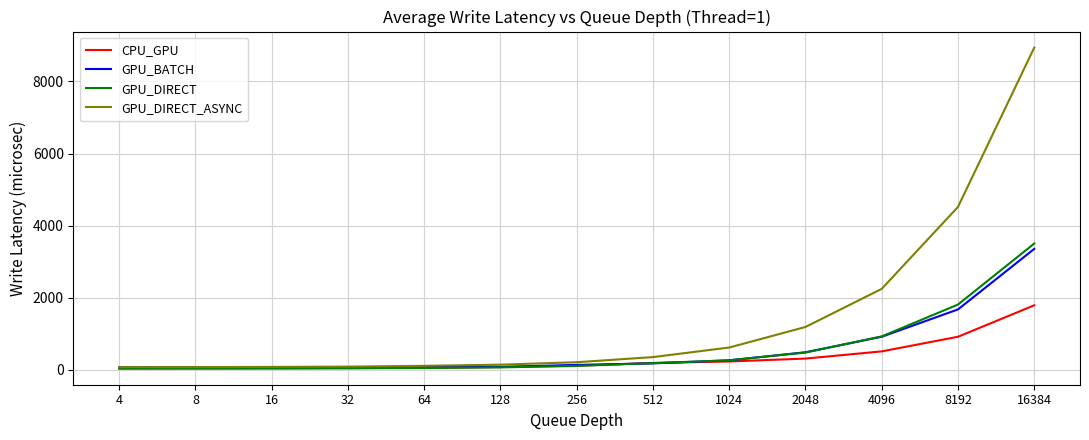

In GPU_BATCH, how many points are lower than both neighbors (excluding endpoints)?

2